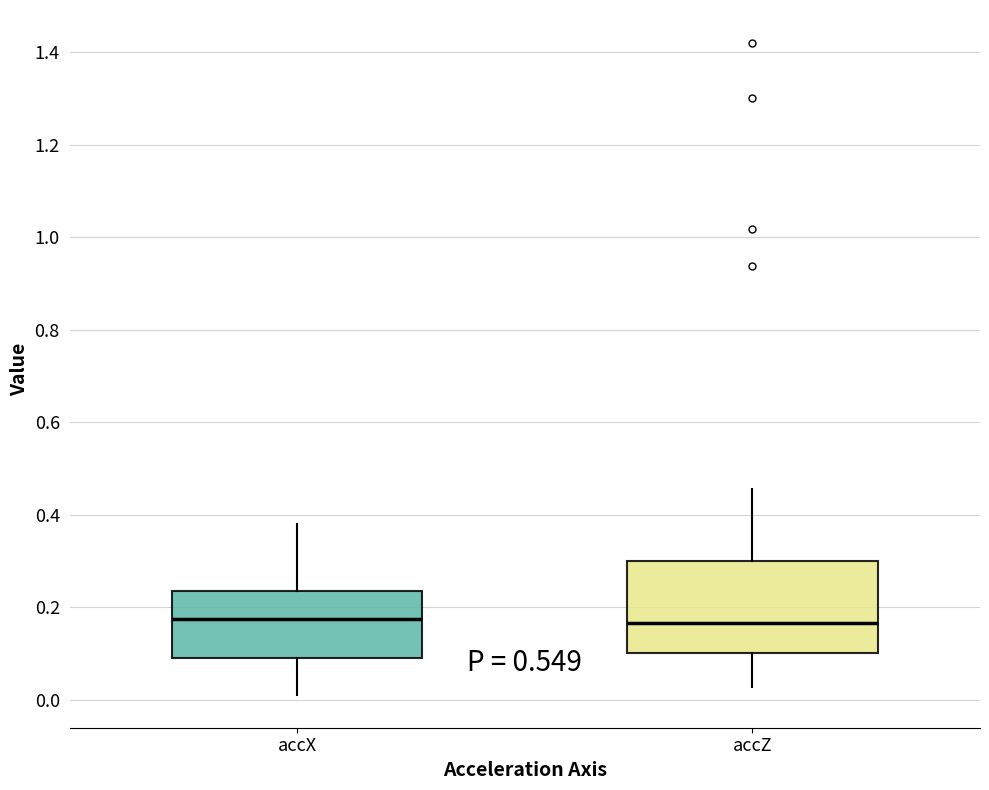

Where does the upper whisker of the box for accX end on the y-axis? The values are not printed on the chart, so give them approximately, as read against the axis.

0.38